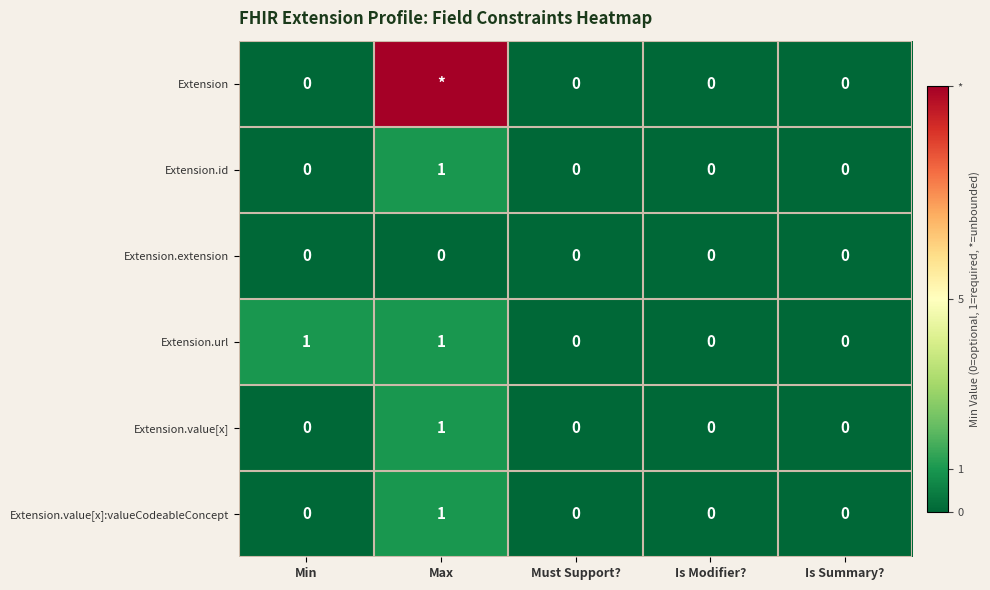

What is the sum of all Extension.url values?

2